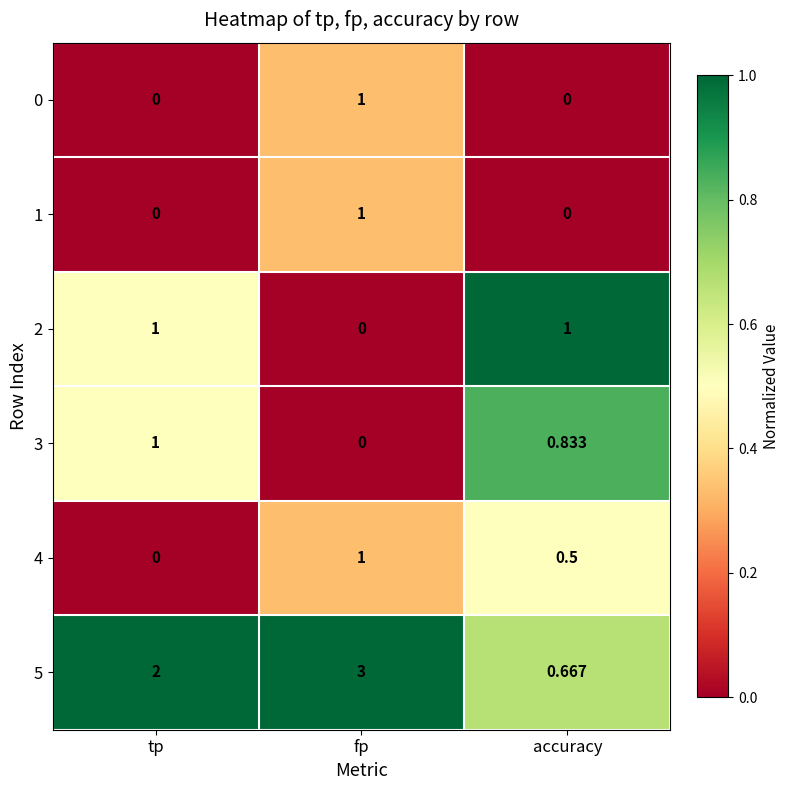

At which category is the sum across all series the highest?

fp